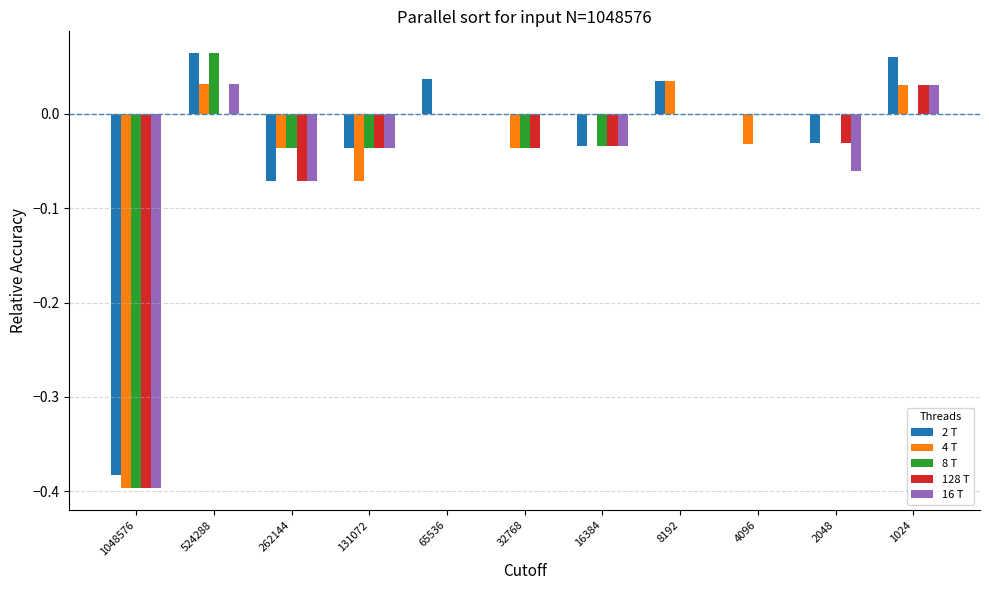

What is the sum of all 4 T values?

-0.5